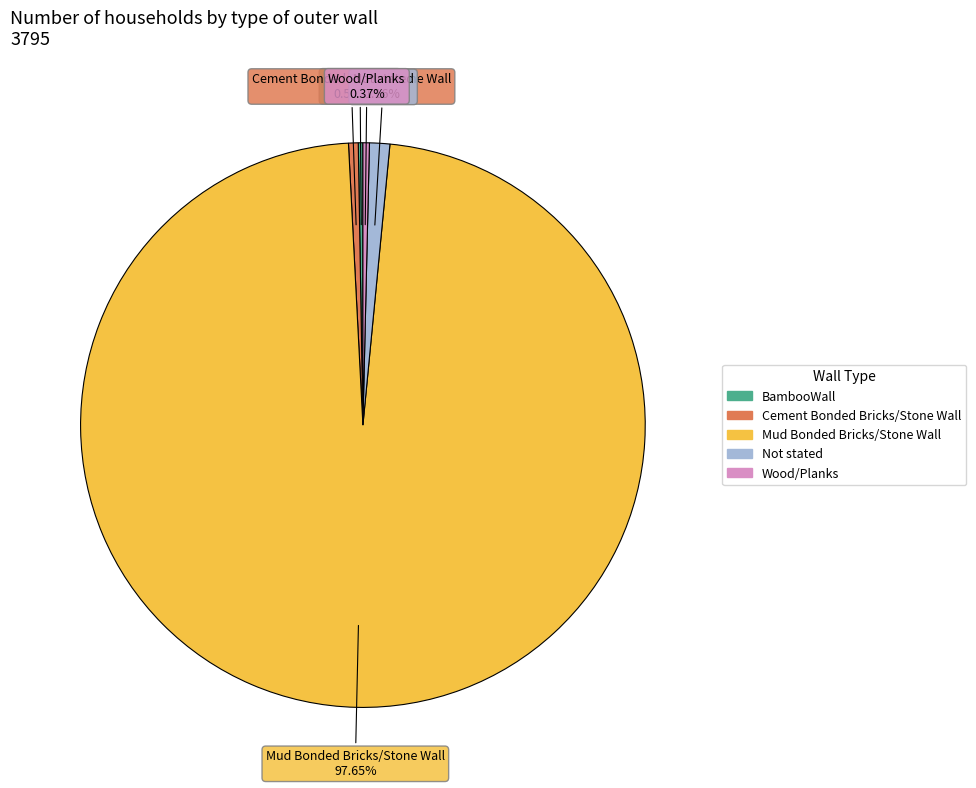

Do Not stated and Cement Bonded Bricks/Stone Wall together represent more than half of the pie?

No